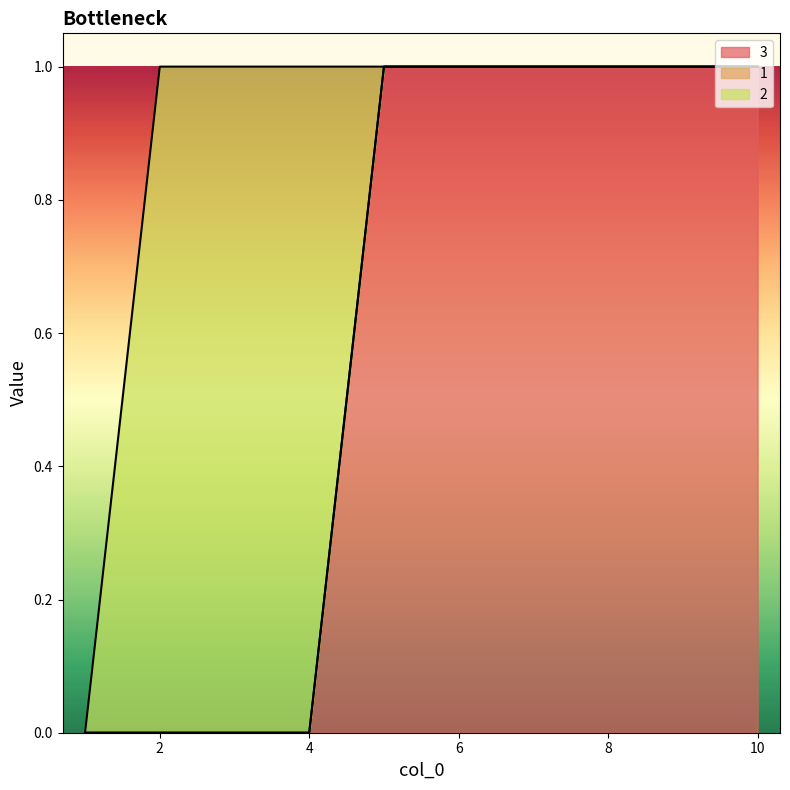

Count the 3 values in the range 0 to 1.

10